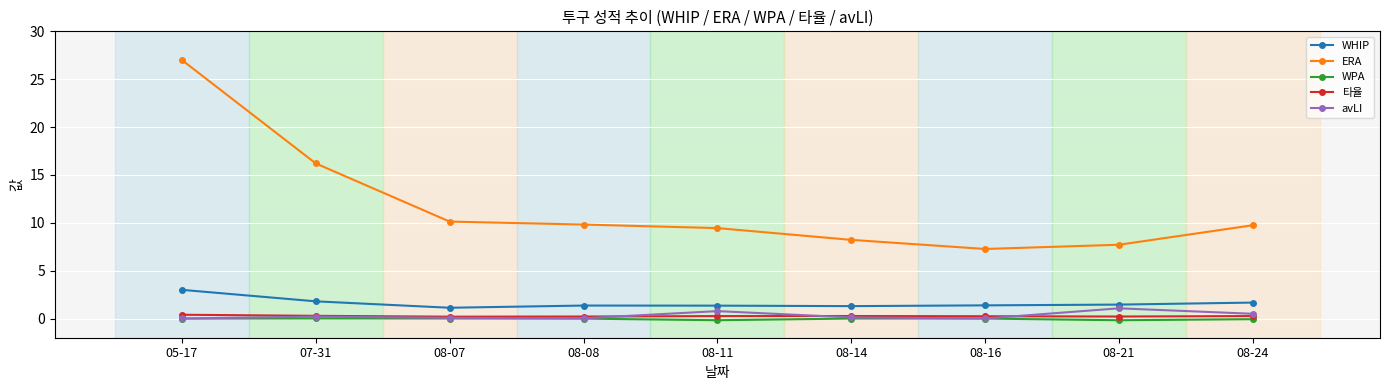

In 타율, how many points are higher than both neighbors (excluding endpoints)?

1